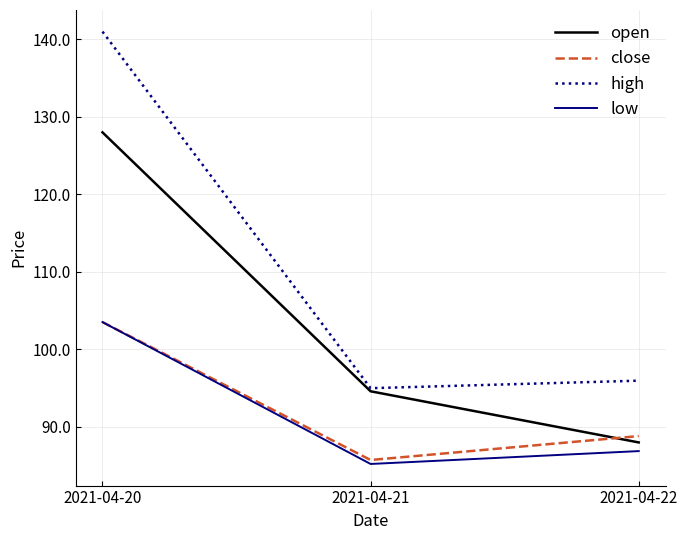

At how many categories does at least one series exceed 127?

1